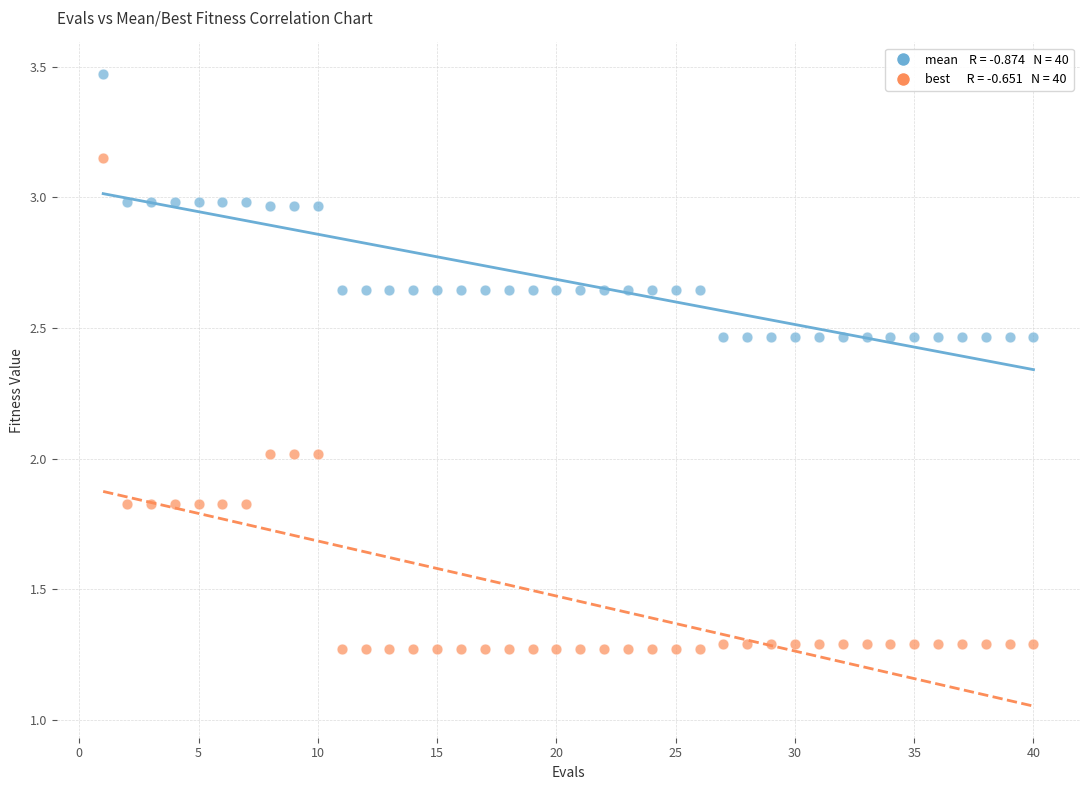

Across all data points, what is the range of X values (max minus min)?

39.0